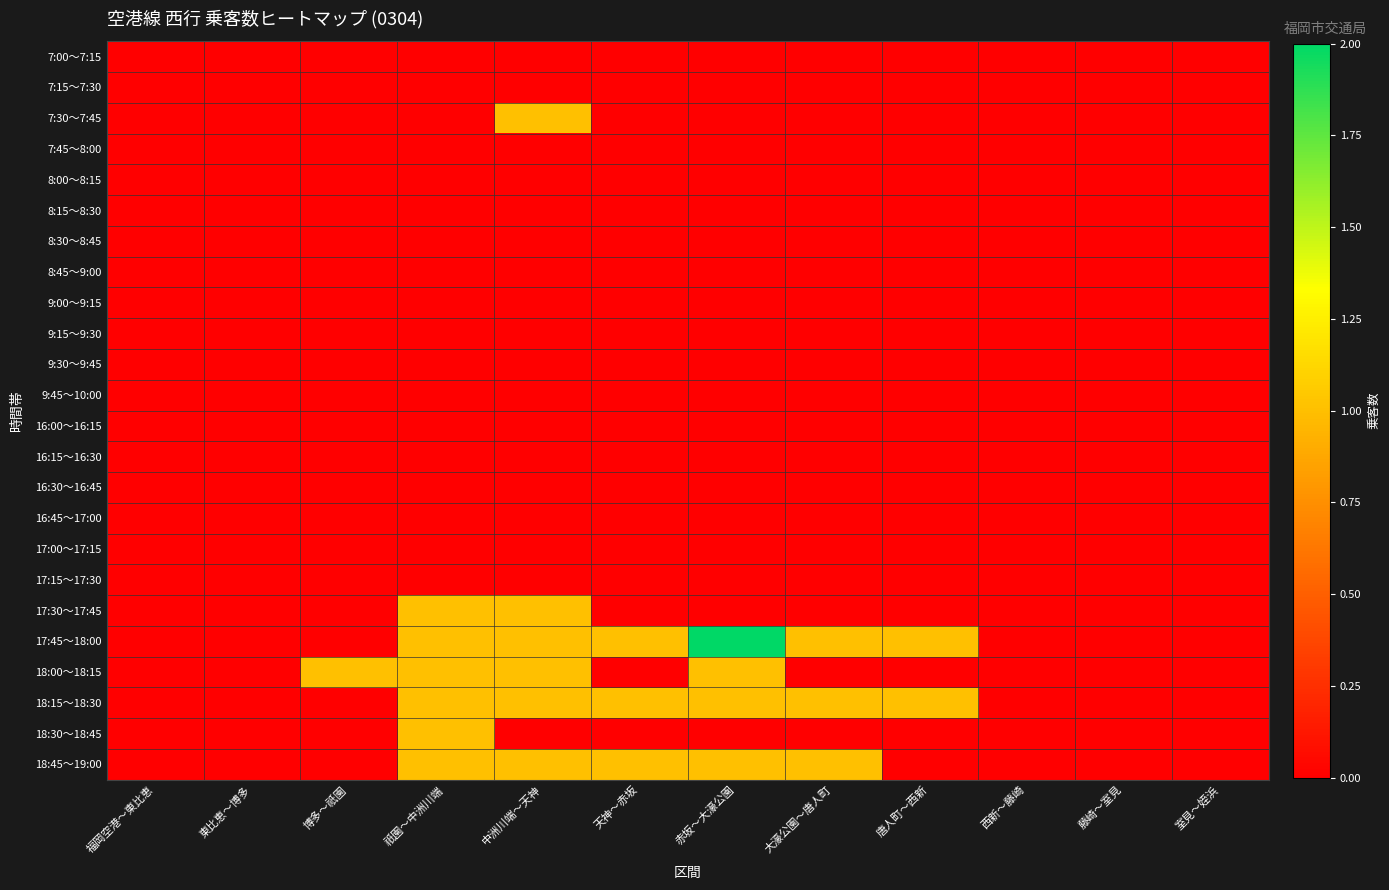

Reading left to right, list all the values displayed in this chart.

7:00～7:15: 福岡空港～東比恵=0	東比恵～博多=0	博多～祇園=0	祇園～中洲川端=0	中洲川端～天神=0	天神～赤坂=0	赤坂～大濠公園=0	大濠公園～唐人町=0	唐人町～西新=0	西新～藤崎=0	藤崎～室見=0	室見～姪浜=0
7:15～7:30: 福岡空港～東比恵=0	東比恵～博多=0	博多～祇園=0	祇園～中洲川端=0	中洲川端～天神=0	天神～赤坂=0	赤坂～大濠公園=0	大濠公園～唐人町=0	唐人町～西新=0	西新～藤崎=0	藤崎～室見=0	室見～姪浜=0
7:30～7:45: 福岡空港～東比恵=0	東比恵～博多=0	博多～祇園=0	祇園～中洲川端=0	中洲川端～天神=1	天神～赤坂=0	赤坂～大濠公園=0	大濠公園～唐人町=0	唐人町～西新=0	西新～藤崎=0	藤崎～室見=0	室見～姪浜=0
7:45～8:00: 福岡空港～東比恵=0	東比恵～博多=0	博多～祇園=0	祇園～中洲川端=0	中洲川端～天神=0	天神～赤坂=0	赤坂～大濠公園=0	大濠公園～唐人町=0	唐人町～西新=0	西新～藤崎=0	藤崎～室見=0	室見～姪浜=0
8:00～8:15: 福岡空港～東比恵=0	東比恵～博多=0	博多～祇園=0	祇園～中洲川端=0	中洲川端～天神=0	天神～赤坂=0	赤坂～大濠公園=0	大濠公園～唐人町=0	唐人町～西新=0	西新～藤崎=0	藤崎～室見=0	室見～姪浜=0
8:15～8:30: 福岡空港～東比恵=0	東比恵～博多=0	博多～祇園=0	祇園～中洲川端=0	中洲川端～天神=0	天神～赤坂=0	赤坂～大濠公園=0	大濠公園～唐人町=0	唐人町～西新=0	西新～藤崎=0	藤崎～室見=0	室見～姪浜=0
8:30～8:45: 福岡空港～東比恵=0	東比恵～博多=0	博多～祇園=0	祇園～中洲川端=0	中洲川端～天神=0	天神～赤坂=0	赤坂～大濠公園=0	大濠公園～唐人町=0	唐人町～西新=0	西新～藤崎=0	藤崎～室見=0	室見～姪浜=0
8:45～9:00: 福岡空港～東比恵=0	東比恵～博多=0	博多～祇園=0	祇園～中洲川端=0	中洲川端～天神=0	天神～赤坂=0	赤坂～大濠公園=0	大濠公園～唐人町=0	唐人町～西新=0	西新～藤崎=0	藤崎～室見=0	室見～姪浜=0
9:00～9:15: 福岡空港～東比恵=0	東比恵～博多=0	博多～祇園=0	祇園～中洲川端=0	中洲川端～天神=0	天神～赤坂=0	赤坂～大濠公園=0	大濠公園～唐人町=0	唐人町～西新=0	西新～藤崎=0	藤崎～室見=0	室見～姪浜=0
9:15～9:30: 福岡空港～東比恵=0	東比恵～博多=0	博多～祇園=0	祇園～中洲川端=0	中洲川端～天神=0	天神～赤坂=0	赤坂～大濠公園=0	大濠公園～唐人町=0	唐人町～西新=0	西新～藤崎=0	藤崎～室見=0	室見～姪浜=0
9:30～9:45: 福岡空港～東比恵=0	東比恵～博多=0	博多～祇園=0	祇園～中洲川端=0	中洲川端～天神=0	天神～赤坂=0	赤坂～大濠公園=0	大濠公園～唐人町=0	唐人町～西新=0	西新～藤崎=0	藤崎～室見=0	室見～姪浜=0
9:45～10:00: 福岡空港～東比恵=0	東比恵～博多=0	博多～祇園=0	祇園～中洲川端=0	中洲川端～天神=0	天神～赤坂=0	赤坂～大濠公園=0	大濠公園～唐人町=0	唐人町～西新=0	西新～藤崎=0	藤崎～室見=0	室見～姪浜=0
16:00～16:15: 福岡空港～東比恵=0	東比恵～博多=0	博多～祇園=0	祇園～中洲川端=0	中洲川端～天神=0	天神～赤坂=0	赤坂～大濠公園=0	大濠公園～唐人町=0	唐人町～西新=0	西新～藤崎=0	藤崎～室見=0	室見～姪浜=0
16:15～16:30: 福岡空港～東比恵=0	東比恵～博多=0	博多～祇園=0	祇園～中洲川端=0	中洲川端～天神=0	天神～赤坂=0	赤坂～大濠公園=0	大濠公園～唐人町=0	唐人町～西新=0	西新～藤崎=0	藤崎～室見=0	室見～姪浜=0
16:30～16:45: 福岡空港～東比恵=0	東比恵～博多=0	博多～祇園=0	祇園～中洲川端=0	中洲川端～天神=0	天神～赤坂=0	赤坂～大濠公園=0	大濠公園～唐人町=0	唐人町～西新=0	西新～藤崎=0	藤崎～室見=0	室見～姪浜=0
16:45～17:00: 福岡空港～東比恵=0	東比恵～博多=0	博多～祇園=0	祇園～中洲川端=0	中洲川端～天神=0	天神～赤坂=0	赤坂～大濠公園=0	大濠公園～唐人町=0	唐人町～西新=0	西新～藤崎=0	藤崎～室見=0	室見～姪浜=0
17:00～17:15: 福岡空港～東比恵=0	東比恵～博多=0	博多～祇園=0	祇園～中洲川端=0	中洲川端～天神=0	天神～赤坂=0	赤坂～大濠公園=0	大濠公園～唐人町=0	唐人町～西新=0	西新～藤崎=0	藤崎～室見=0	室見～姪浜=0
17:15～17:30: 福岡空港～東比恵=0	東比恵～博多=0	博多～祇園=0	祇園～中洲川端=0	中洲川端～天神=0	天神～赤坂=0	赤坂～大濠公園=0	大濠公園～唐人町=0	唐人町～西新=0	西新～藤崎=0	藤崎～室見=0	室見～姪浜=0
17:30～17:45: 福岡空港～東比恵=0	東比恵～博多=0	博多～祇園=0	祇園～中洲川端=1	中洲川端～天神=1	天神～赤坂=0	赤坂～大濠公園=0	大濠公園～唐人町=0	唐人町～西新=0	西新～藤崎=0	藤崎～室見=0	室見～姪浜=0
17:45～18:00: 福岡空港～東比恵=0	東比恵～博多=0	博多～祇園=0	祇園～中洲川端=1	中洲川端～天神=1	天神～赤坂=1	赤坂～大濠公園=2	大濠公園～唐人町=1	唐人町～西新=1	西新～藤崎=0	藤崎～室見=0	室見～姪浜=0
18:00～18:15: 福岡空港～東比恵=0	東比恵～博多=0	博多～祇園=1	祇園～中洲川端=1	中洲川端～天神=1	天神～赤坂=0	赤坂～大濠公園=1	大濠公園～唐人町=0	唐人町～西新=0	西新～藤崎=0	藤崎～室見=0	室見～姪浜=0
18:15～18:30: 福岡空港～東比恵=0	東比恵～博多=0	博多～祇園=0	祇園～中洲川端=1	中洲川端～天神=1	天神～赤坂=1	赤坂～大濠公園=1	大濠公園～唐人町=1	唐人町～西新=1	西新～藤崎=0	藤崎～室見=0	室見～姪浜=0
18:30～18:45: 福岡空港～東比恵=0	東比恵～博多=0	博多～祇園=0	祇園～中洲川端=1	中洲川端～天神=0	天神～赤坂=0	赤坂～大濠公園=0	大濠公園～唐人町=0	唐人町～西新=0	西新～藤崎=0	藤崎～室見=0	室見～姪浜=0
18:45～19:00: 福岡空港～東比恵=0	東比恵～博多=0	博多～祇園=0	祇園～中洲川端=1	中洲川端～天神=1	天神～赤坂=1	赤坂～大濠公園=1	大濠公園～唐人町=1	唐人町～西新=0	西新～藤崎=0	藤崎～室見=0	室見～姪浜=0